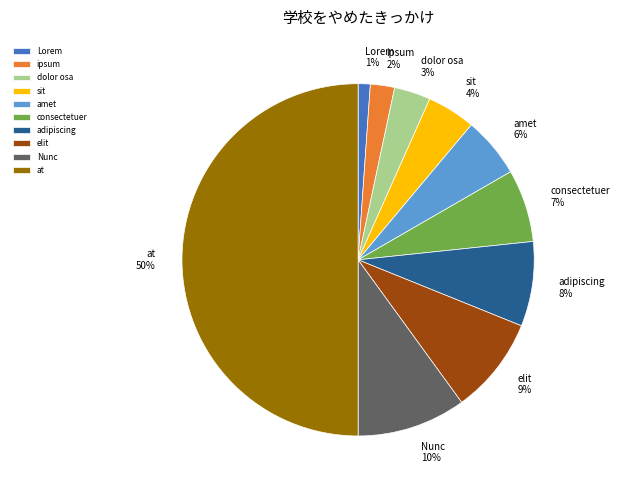

Rank the categories by value from lowest to highest.

Lorem, ipsum, dolor osa, sit, amet, consectetuer, adipiscing, elit, Nunc, at